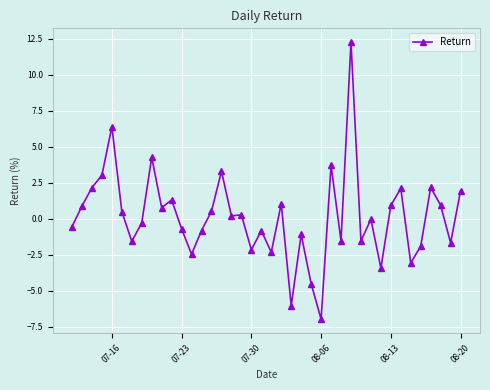

What is the value of the 3rd point from the left?

2.2